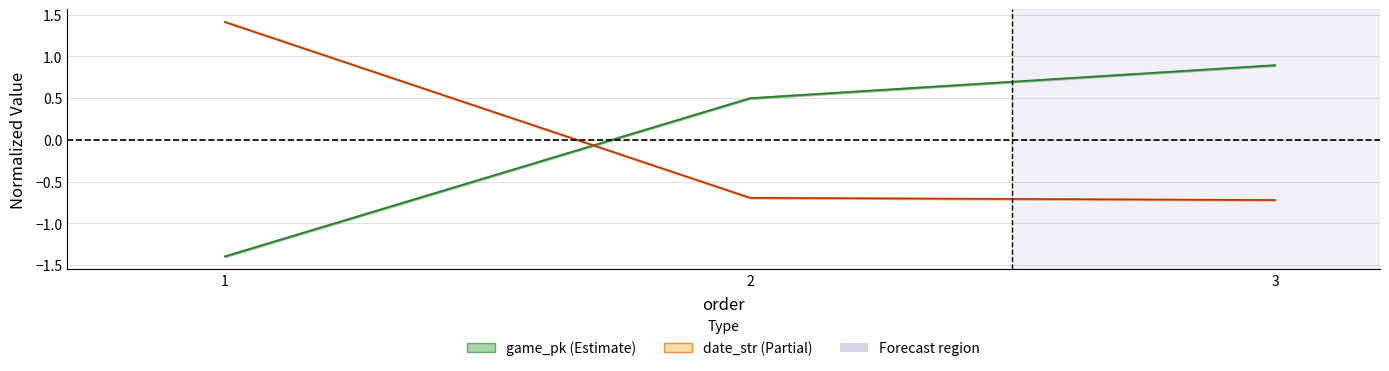

List the labels in order of game_pk value, smallest first.

1, 2, 3